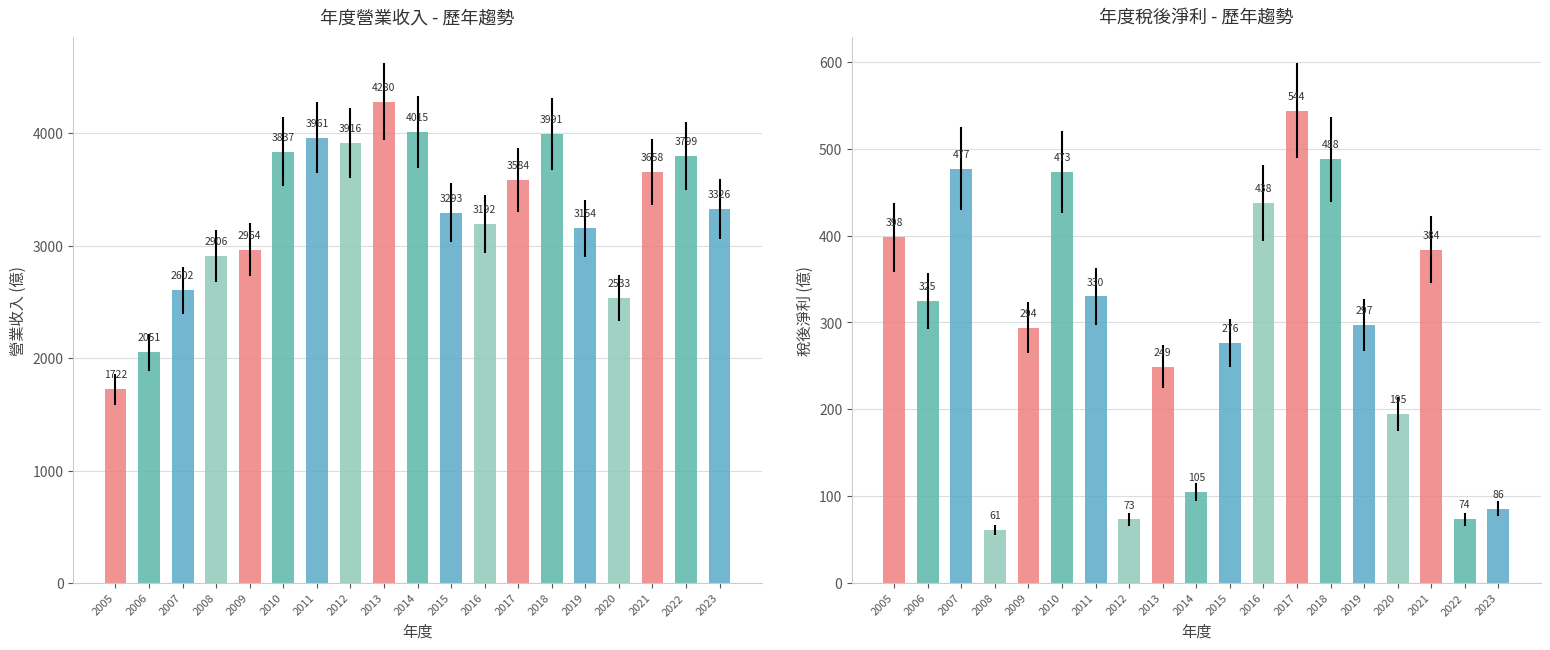

Is it true that 營業收入(億) equals 3799.0 at 2022?

True